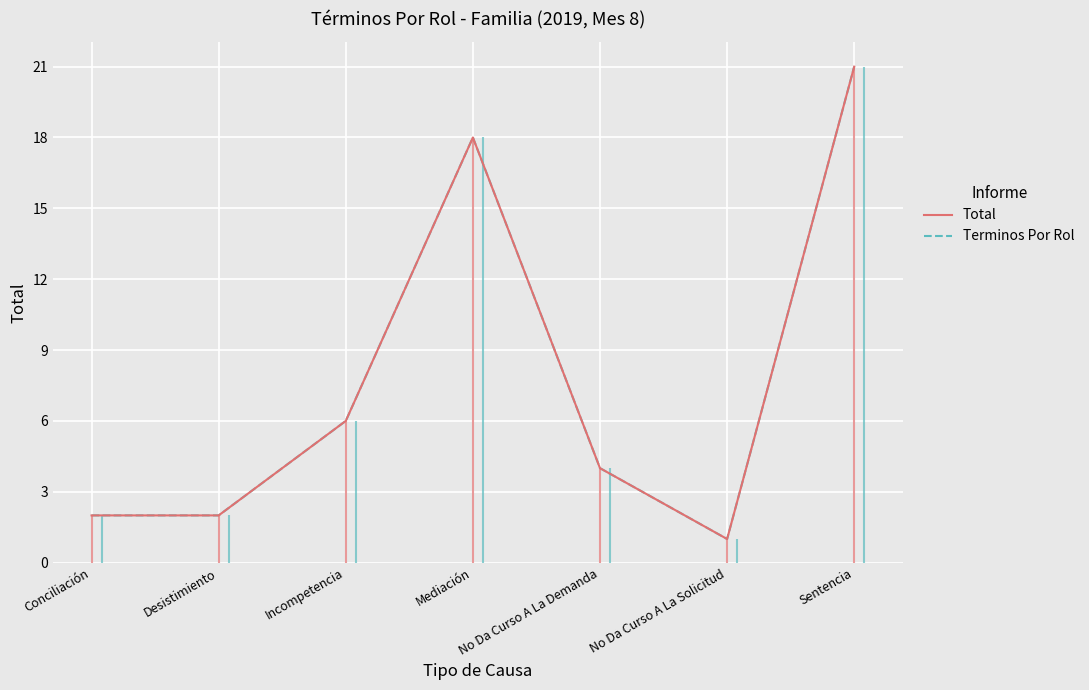

True or false: Total and Terminos Por Rol cross at least once.

False